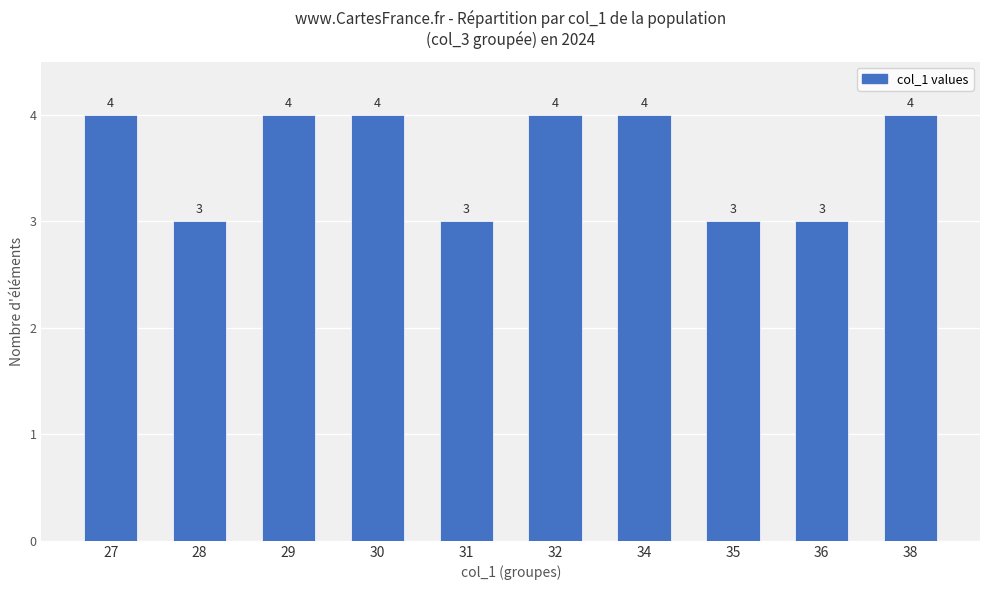

The value at 35 is 3. True or false?

True